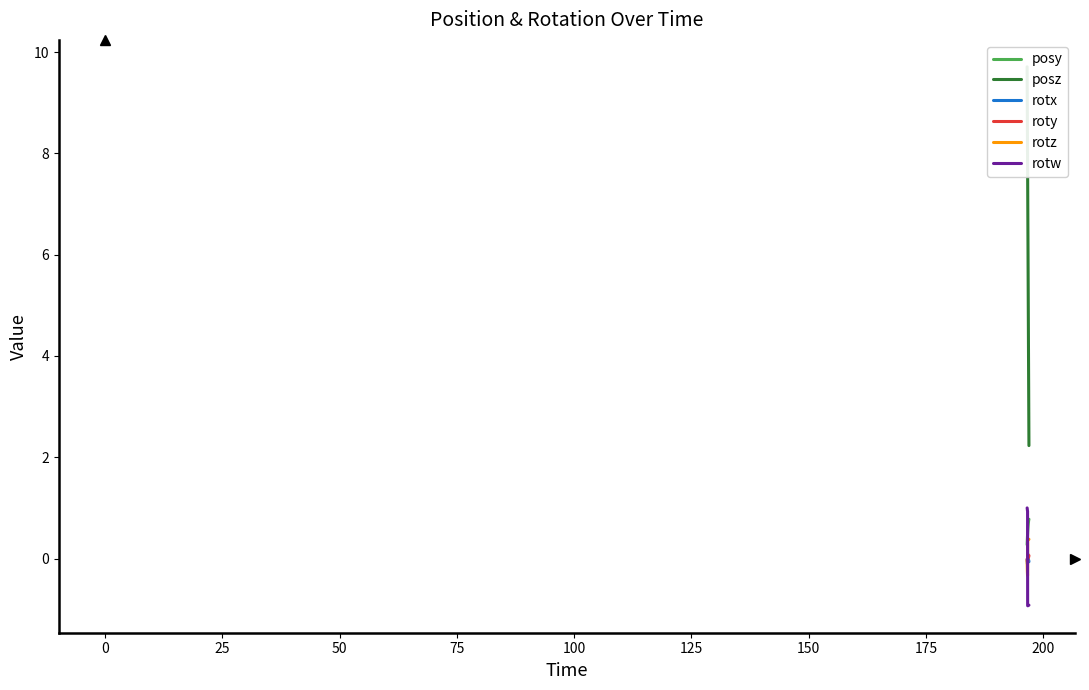

What is the minimum value for rotz?

-0.3